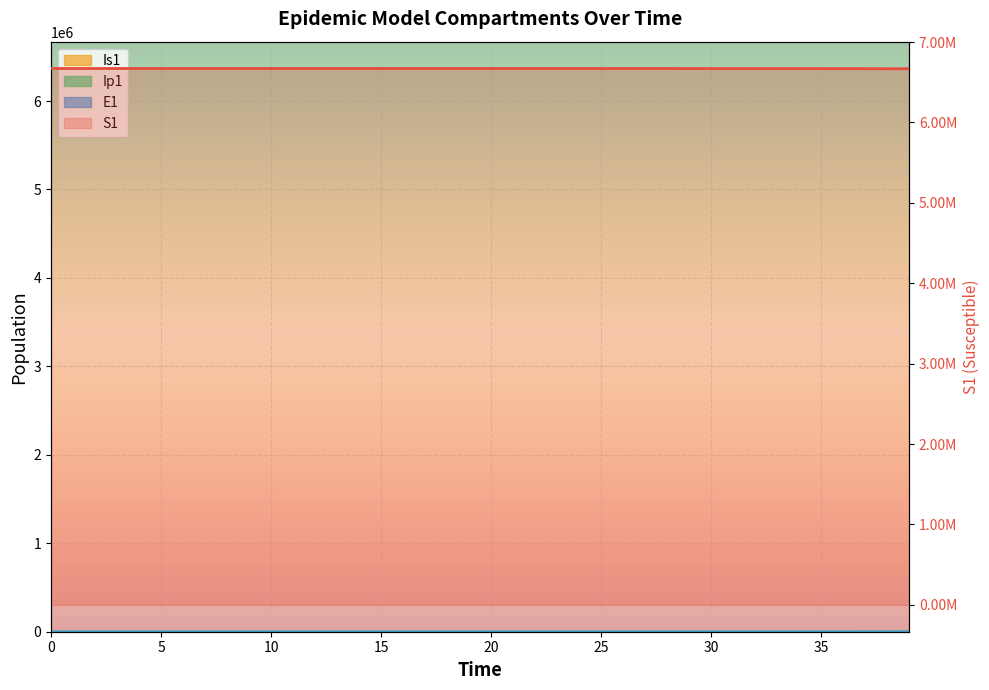

What is the sum of the Is1 values at 7 and 33?

152.8